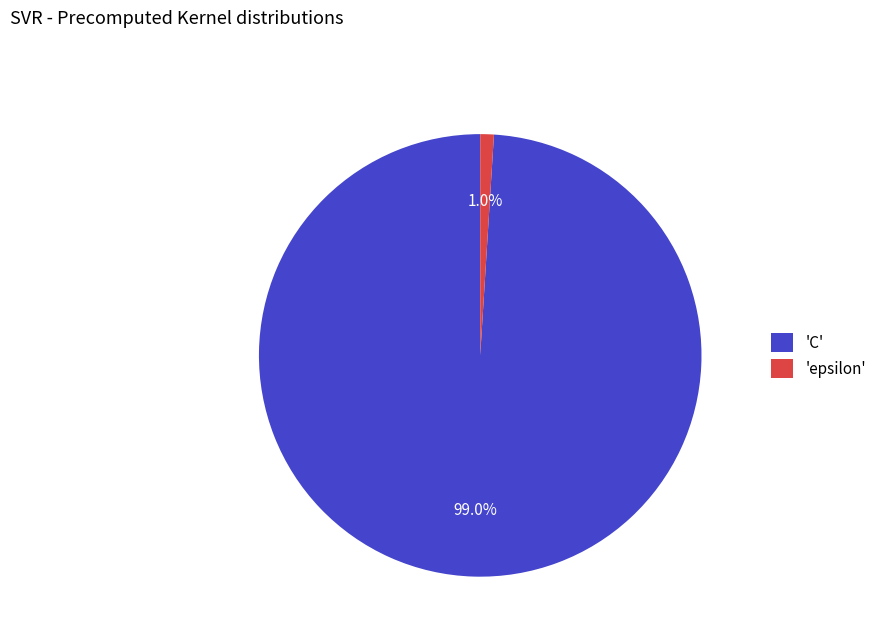

Rank the categories by value from highest to lowest.

'C', 'epsilon'